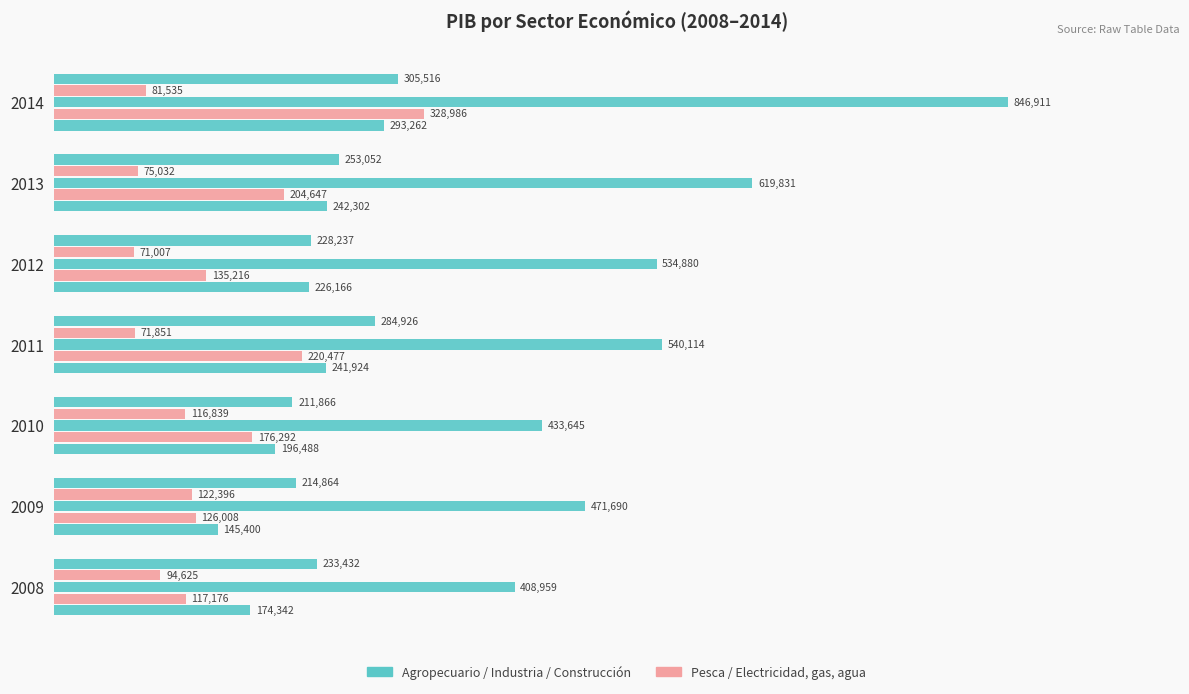

How many categories are shown in the chart?

7